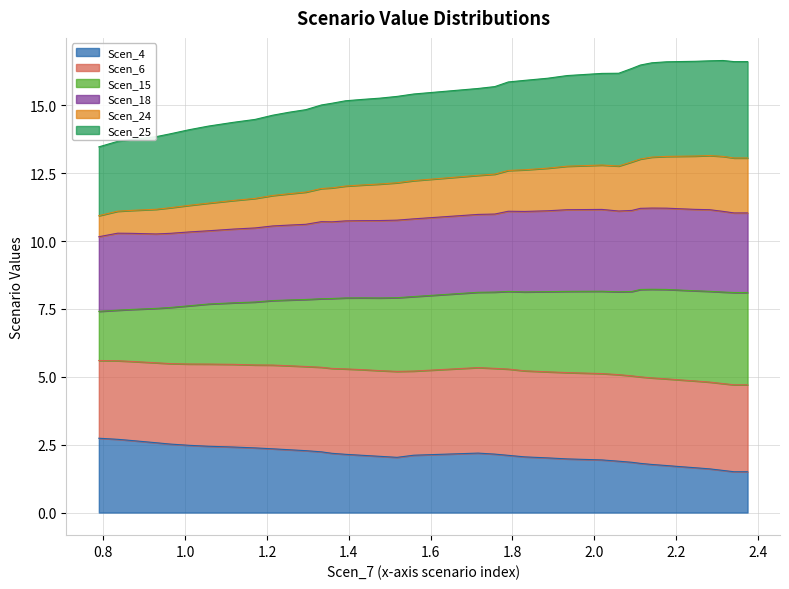

What is the highest value of the Scen_4 series?

2.7